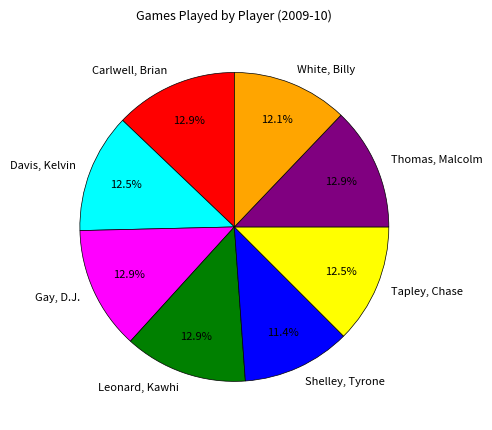

Approximately how many times larger is the value at Tapley, Chase compared to Shelley, Tyrone?

1.1